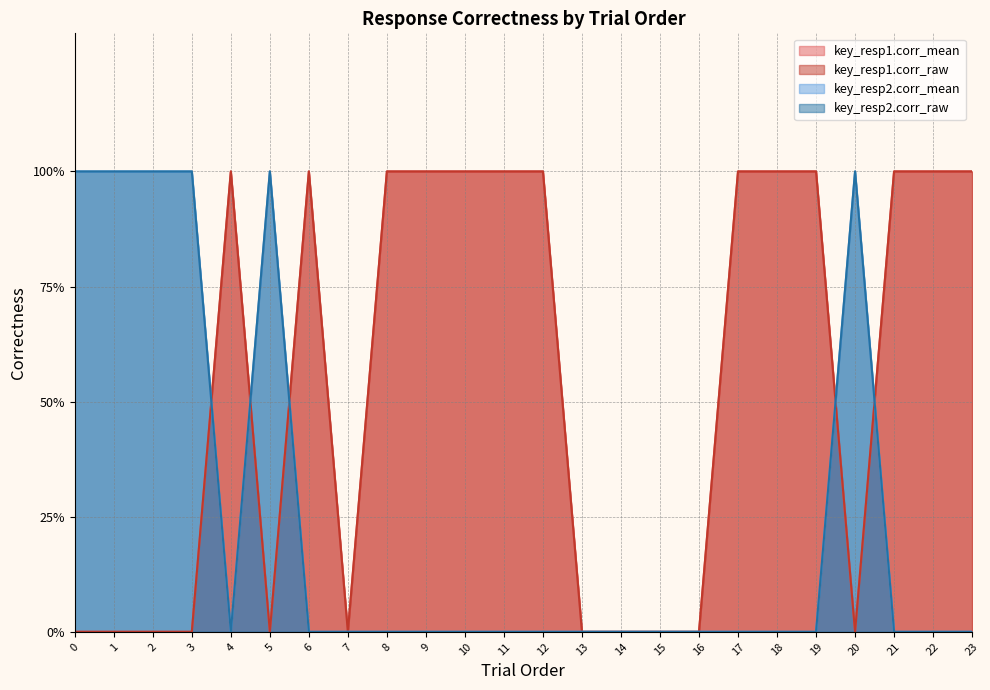

Reading left to right, what are all the values shown in this chart?

key_resp1.corr_mean: 0=0	1=0	2=0	3=0	4=1	5=0	6=1	7=0	8=1	9=1	10=1	11=1	12=1	13=0	14=0	15=0	16=0	17=1	18=1	19=1	20=0	21=1	22=1	23=1
key_resp1.corr_raw: 0=0	1=0	2=0	3=0	4=1	5=0	6=1	7=0	8=1	9=1	10=1	11=1	12=1	13=0	14=0	15=0	16=0	17=1	18=1	19=1	20=0	21=1	22=1	23=1
key_resp2.corr_mean: 0=1	1=1	2=1	3=1	4=0	5=1	6=0	7=0	8=0	9=0	10=0	11=0	12=0	13=0	14=0	15=0	16=0	17=0	18=0	19=0	20=1	21=0	22=0	23=0
key_resp2.corr_raw: 0=1	1=1	2=1	3=1	4=0	5=1	6=0	7=0	8=0	9=0	10=0	11=0	12=0	13=0	14=0	15=0	16=0	17=0	18=0	19=0	20=1	21=0	22=0	23=0